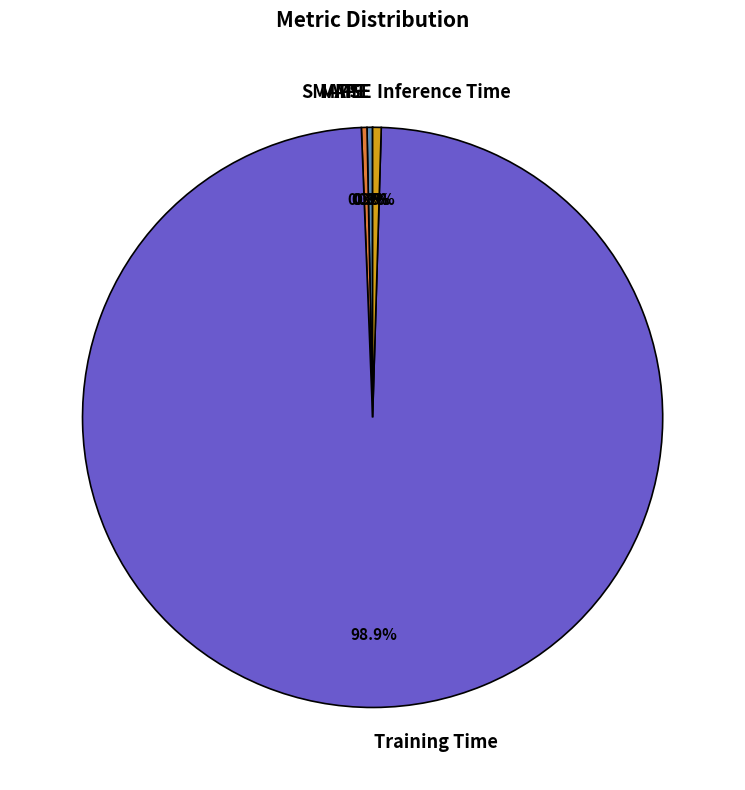

Which category has the biggest portion of the pie?

Training Time